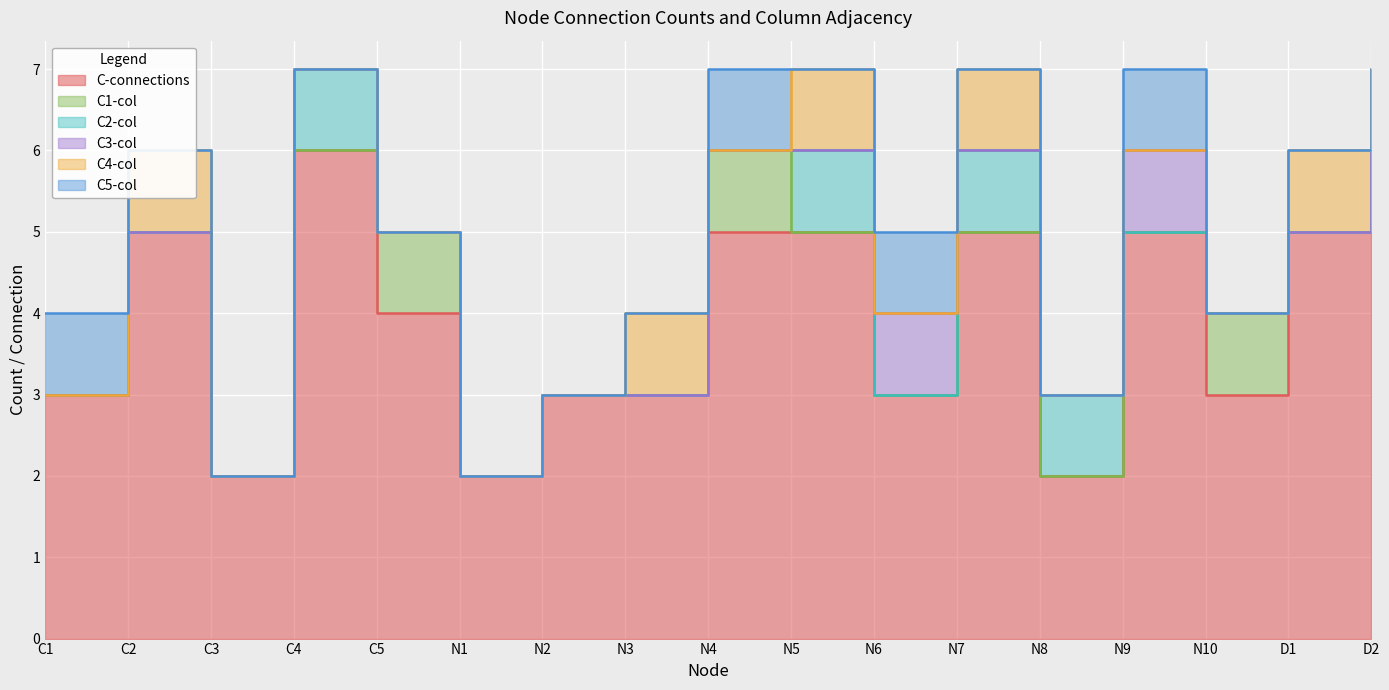

Reading left to right, list all the values displayed in this chart.

C-connections: 3	5	2	6	4	2	3	3	5	5	3	5	2	5	3	5	5
C1-col: 0	0	0	0	1	0	0	0	1	0	0	0	0	0	1	0	0
C2-col: 0	0	0	1	0	0	0	0	0	1	0	1	1	0	0	0	1
C3-col: 0	0	0	0	0	0	0	0	0	0	1	0	0	1	0	0	0
C4-col: 0	1	0	0	0	0	0	1	0	1	0	1	0	0	0	1	1
C5-col: 1	0	0	0	0	0	0	0	1	0	1	0	0	1	0	0	0